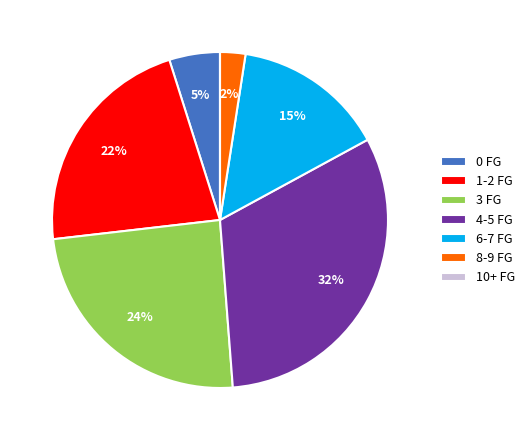

Combined, do 3 FG and 1-2 FG account for over 50%?

No